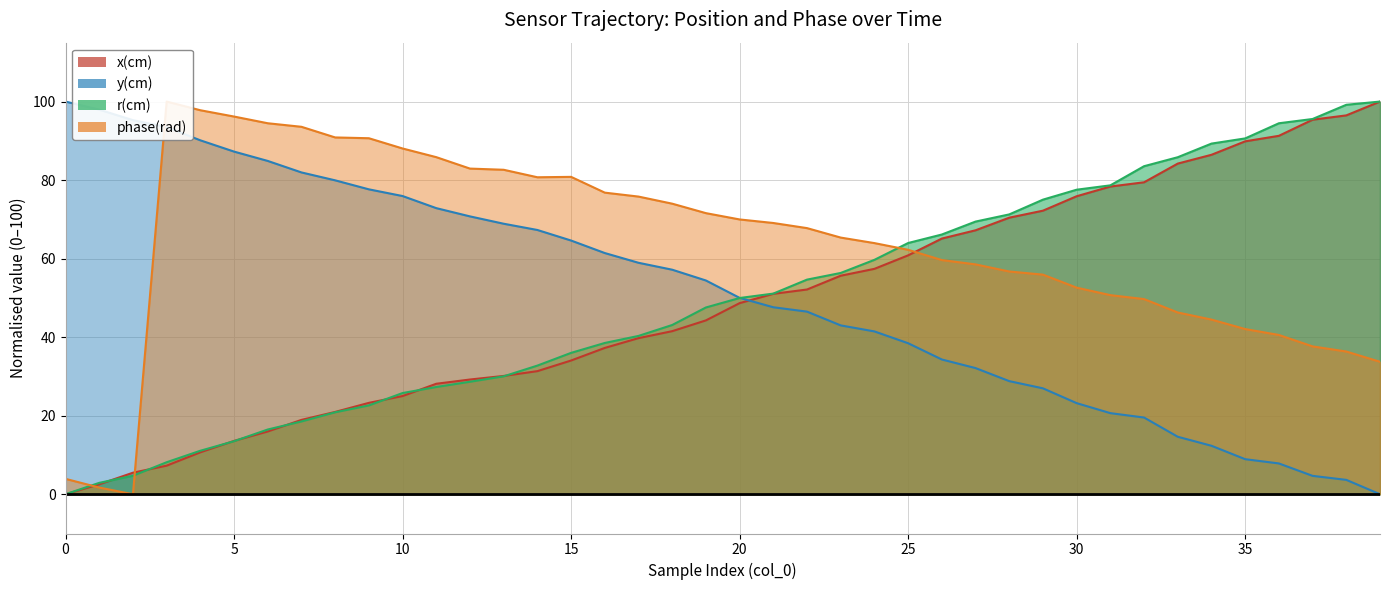

How many series are shown in this chart?

4